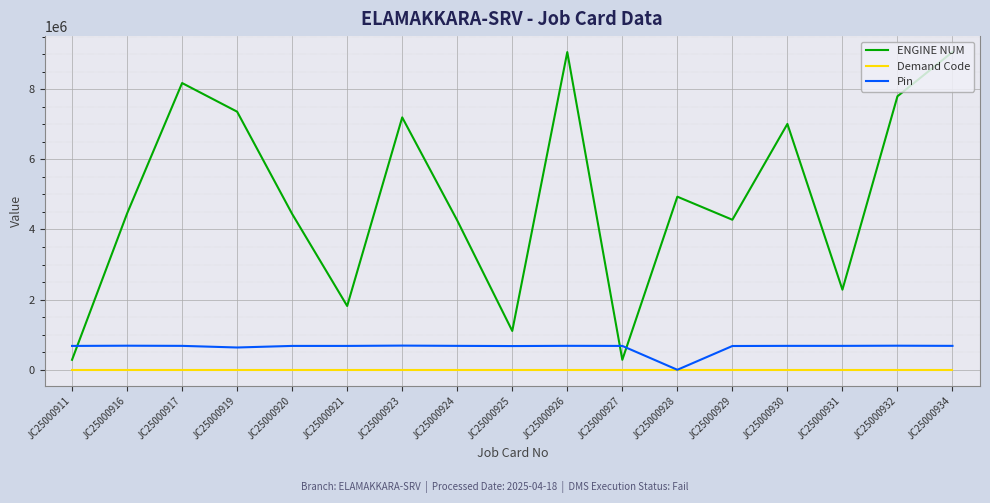

Does the chart display data point markers on the line(s)?

No